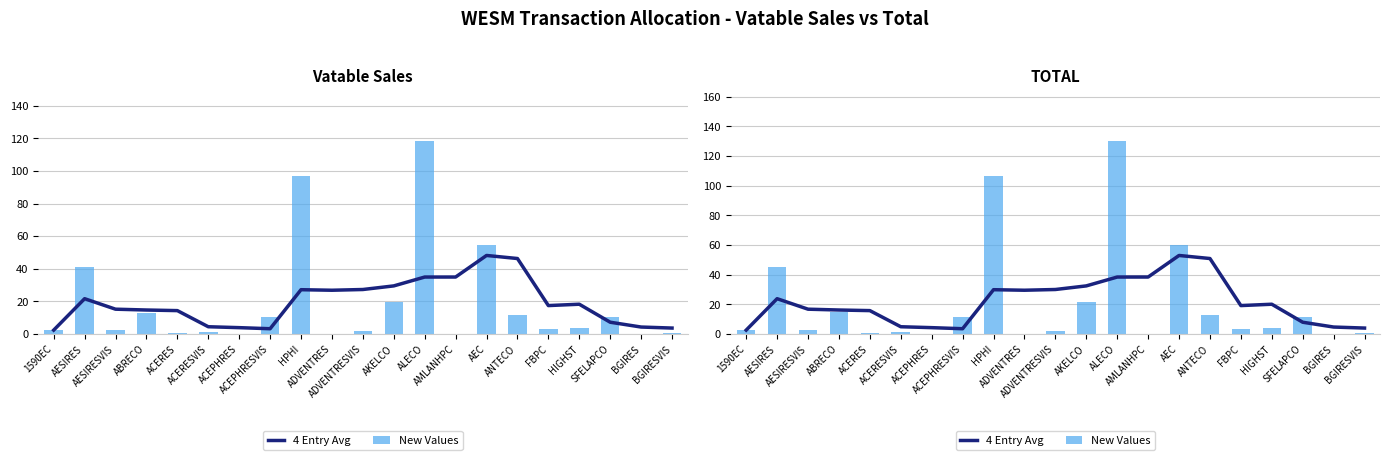

What value does the New Values series have at ACEPHRES?

0.1